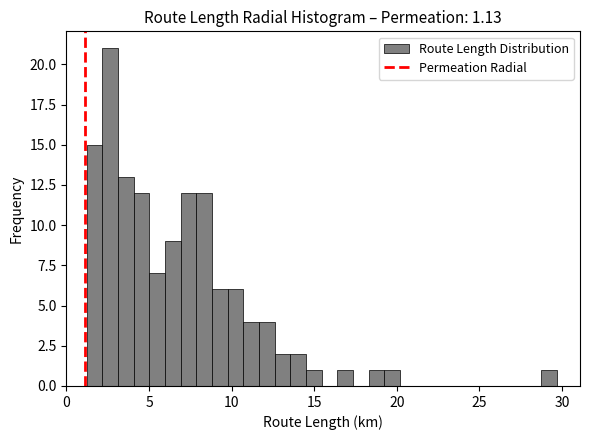

Around what value on the x-axis is the tallest bar? Give the approximate position of its centre, as read against the axis.

2.5